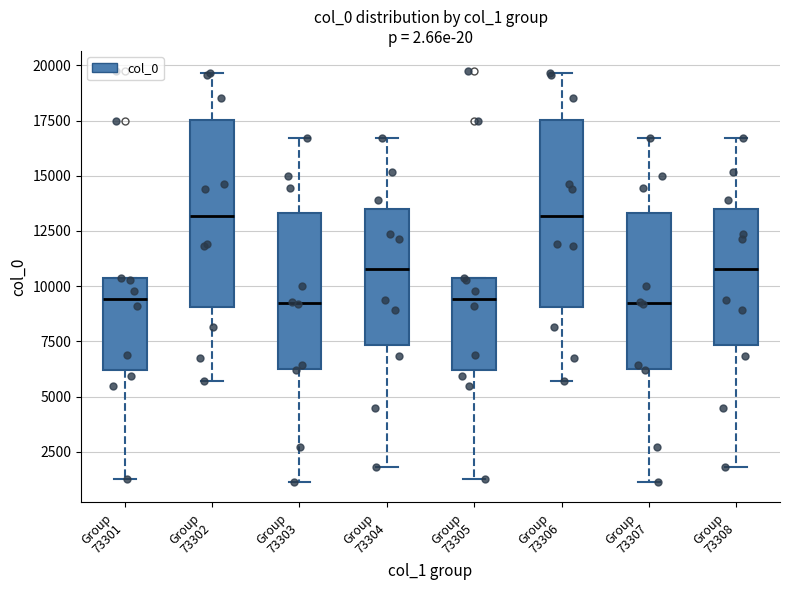

Reading left to right, transcribe this box plot: for each box, give where its median line is, the range the box spans, and where its two whiskers end, as read against the y-axis. The values are not printed on the chart, so give them approximately, as read against the axis.

Group 73301: median 9500, box 6000 to 10500, whiskers 1500 to 10500
Group 73302: median 13000, box 9000 to 17500, whiskers 5500 to 19500
Group 73303: median 9000, box 6500 to 13500, whiskers 1000 to 16500
Group 73304: median 11000, box 7500 to 13500, whiskers 2000 to 16500
Group 73305: median 9500, box 6000 to 10500, whiskers 1500 to 10500
Group 73306: median 13000, box 9000 to 17500, whiskers 5500 to 19500
Group 73307: median 9000, box 6500 to 13500, whiskers 1000 to 16500
Group 73308: median 11000, box 7500 to 13500, whiskers 2000 to 16500